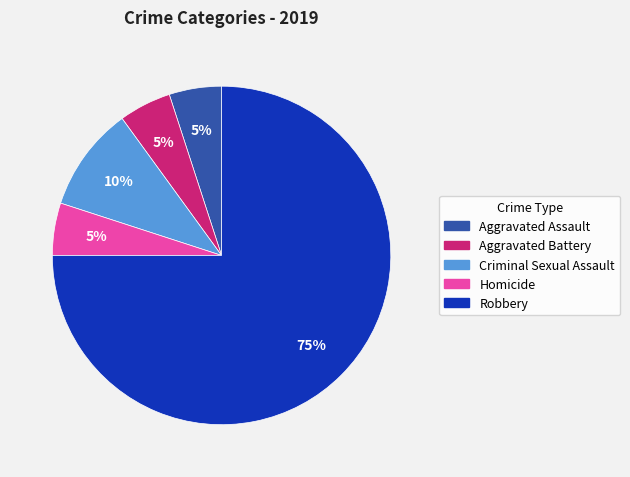

What percentage is the Aggravated Assault slice, to the nearest percent?

5%